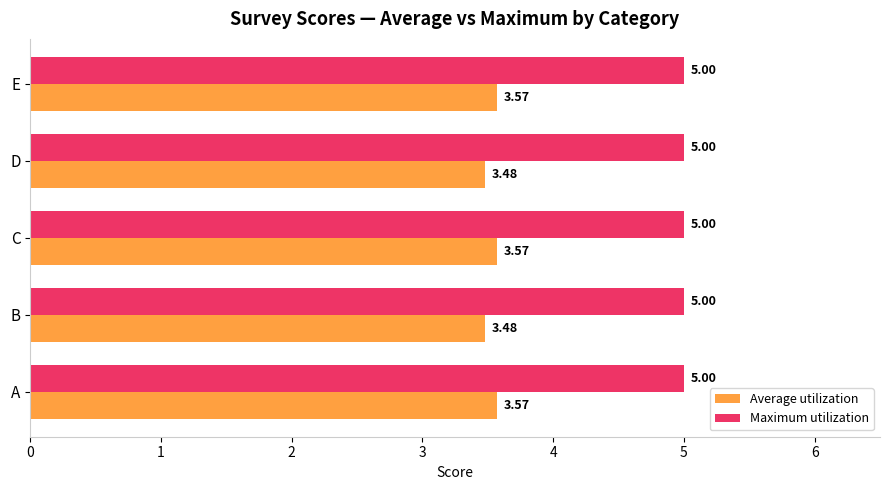

Is the value of Average utilization at C greater than the value of Maximum utilization at C?

No